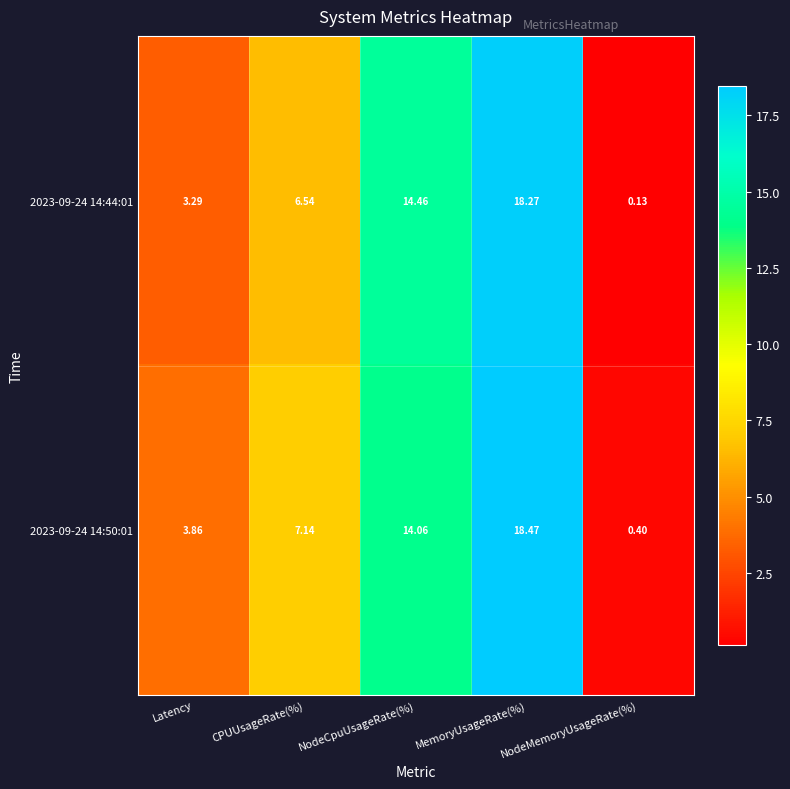

Rank the categories by 2023-09-24 14:50:01 value from highest to lowest.

MemoryUsageRate(%), NodeCpuUsageRate(%), CPUUsageRate(%), Latency, NodeMemoryUsageRate(%)